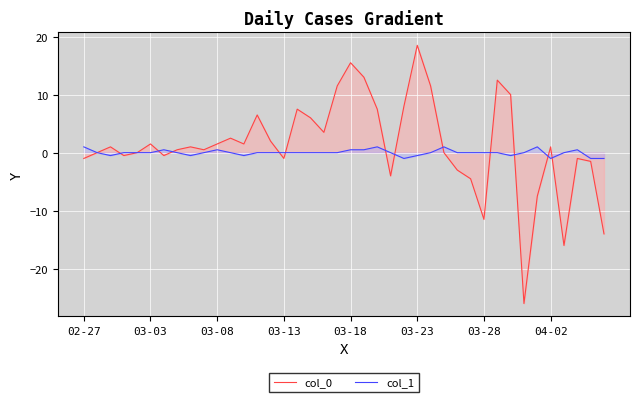

How many series are shown in this chart?

2